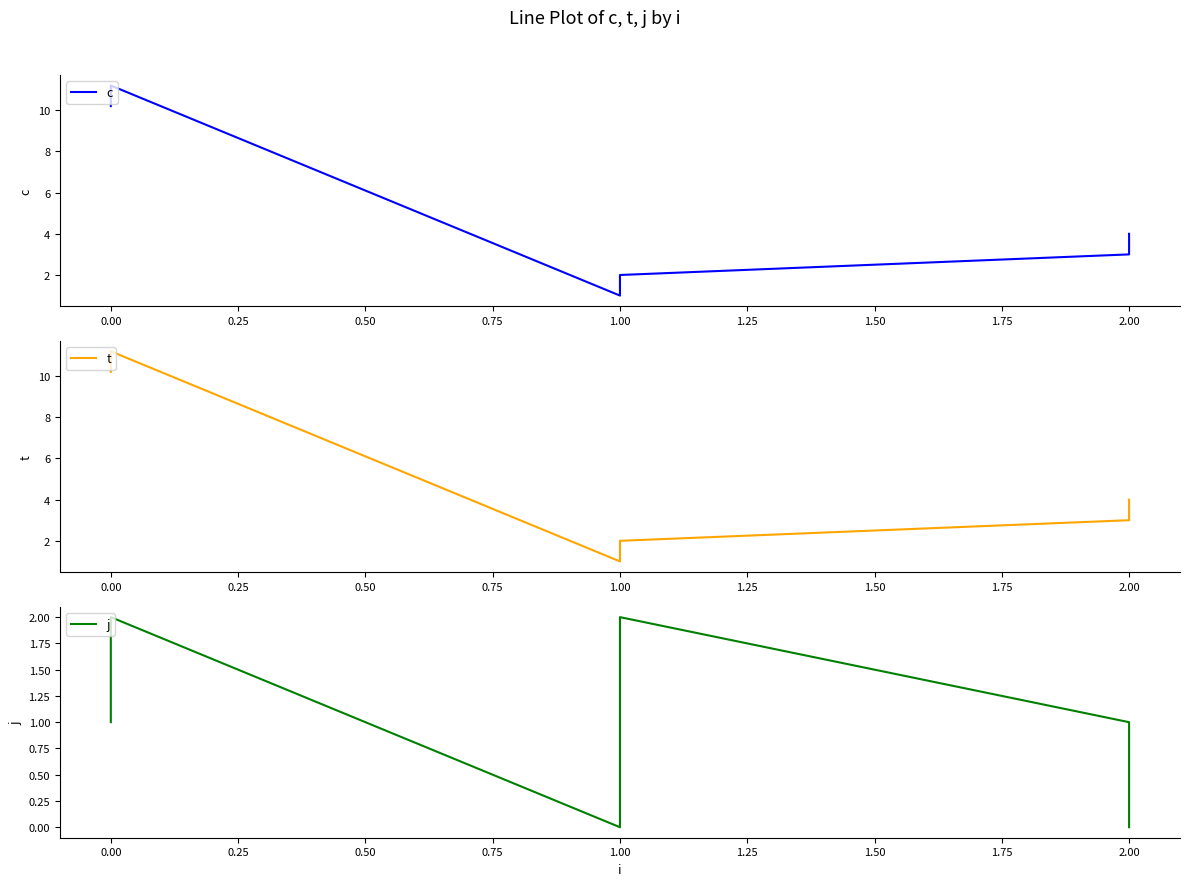

What is the difference between the second highest and second lowest values in the c series?

8.2